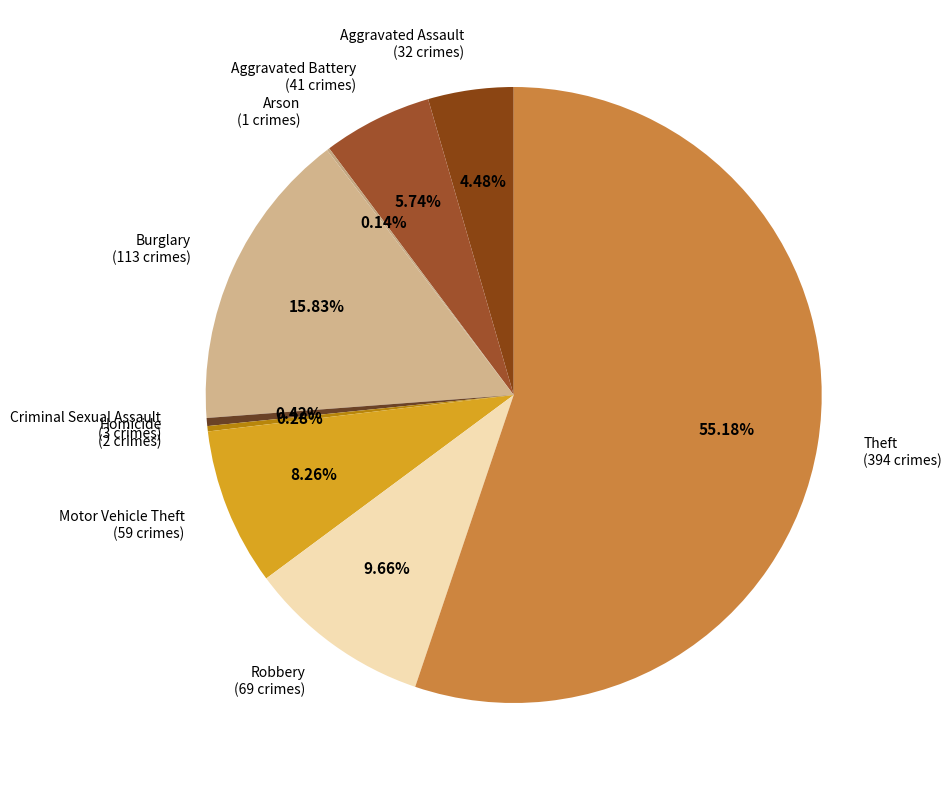

Which has a higher value, Theft or Burglary?

Theft